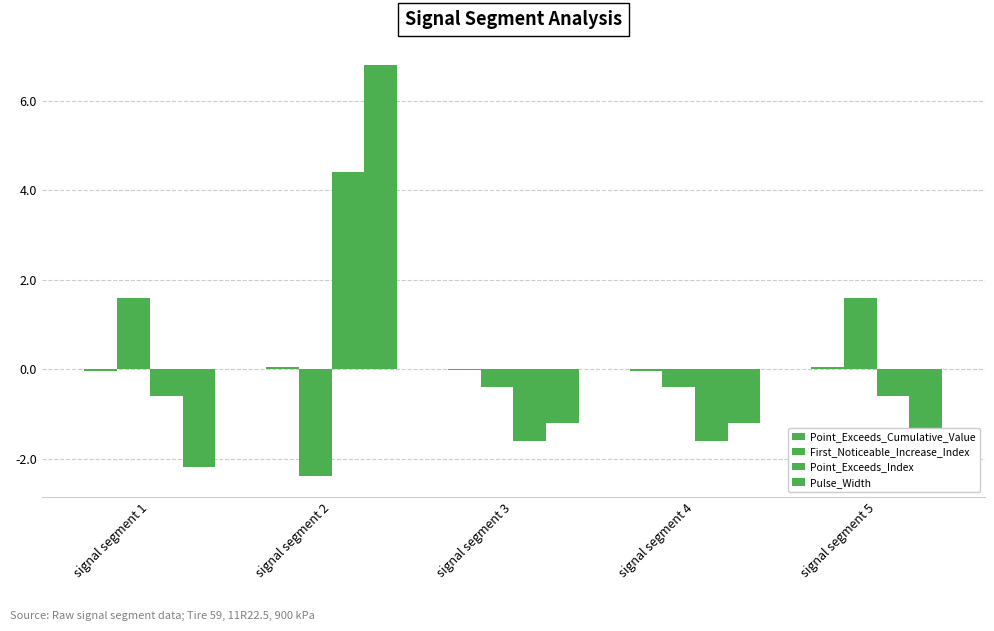

Rank the series by their maximum value, from highest to lowest.

Pulse_Width, Point_Exceeds_Index, First_Noticeable_Increase_Index, Point_Exceeds_Cumulative_Value